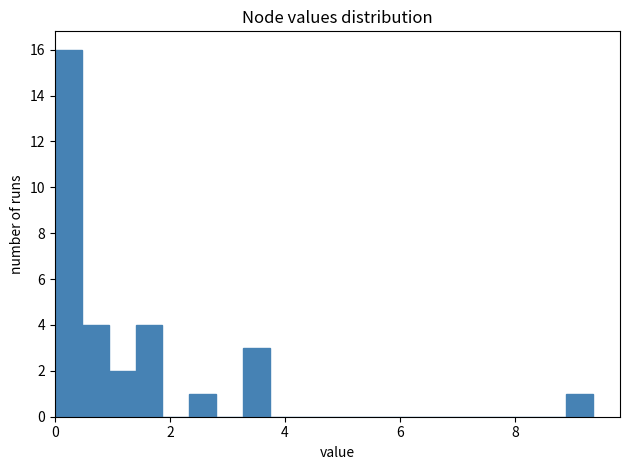

Around what value on the x-axis is the tallest bar? Give the approximate position of its centre, as read against the axis.

0.2